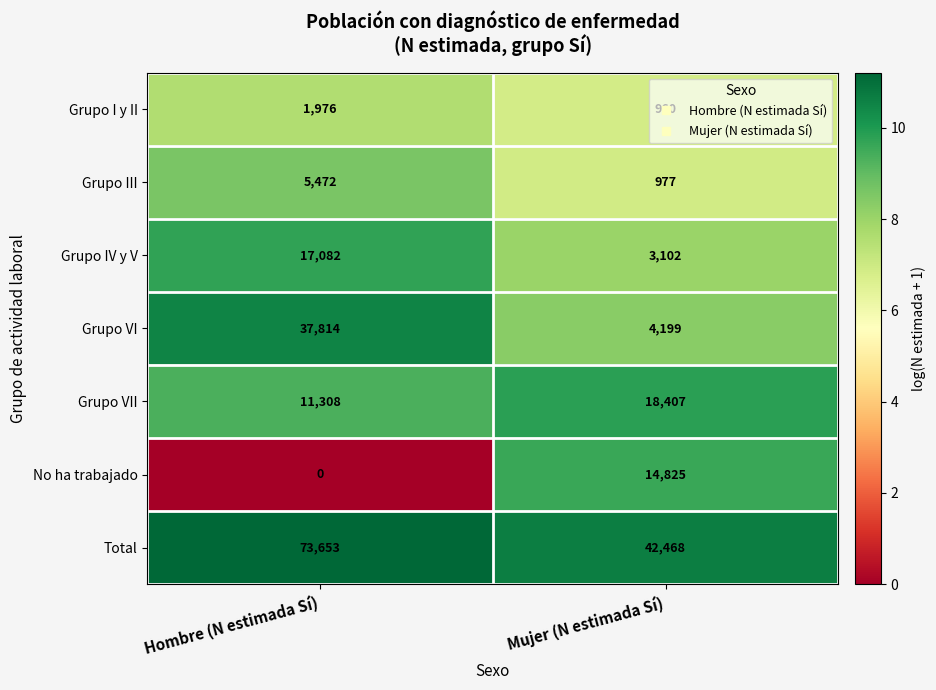

At Hombre (N estimada Sí), list the series in order from smallest to largest.

No ha trabajado, Grupo I y II, Grupo III, Grupo VII, Grupo IV y V, Grupo VI, Total